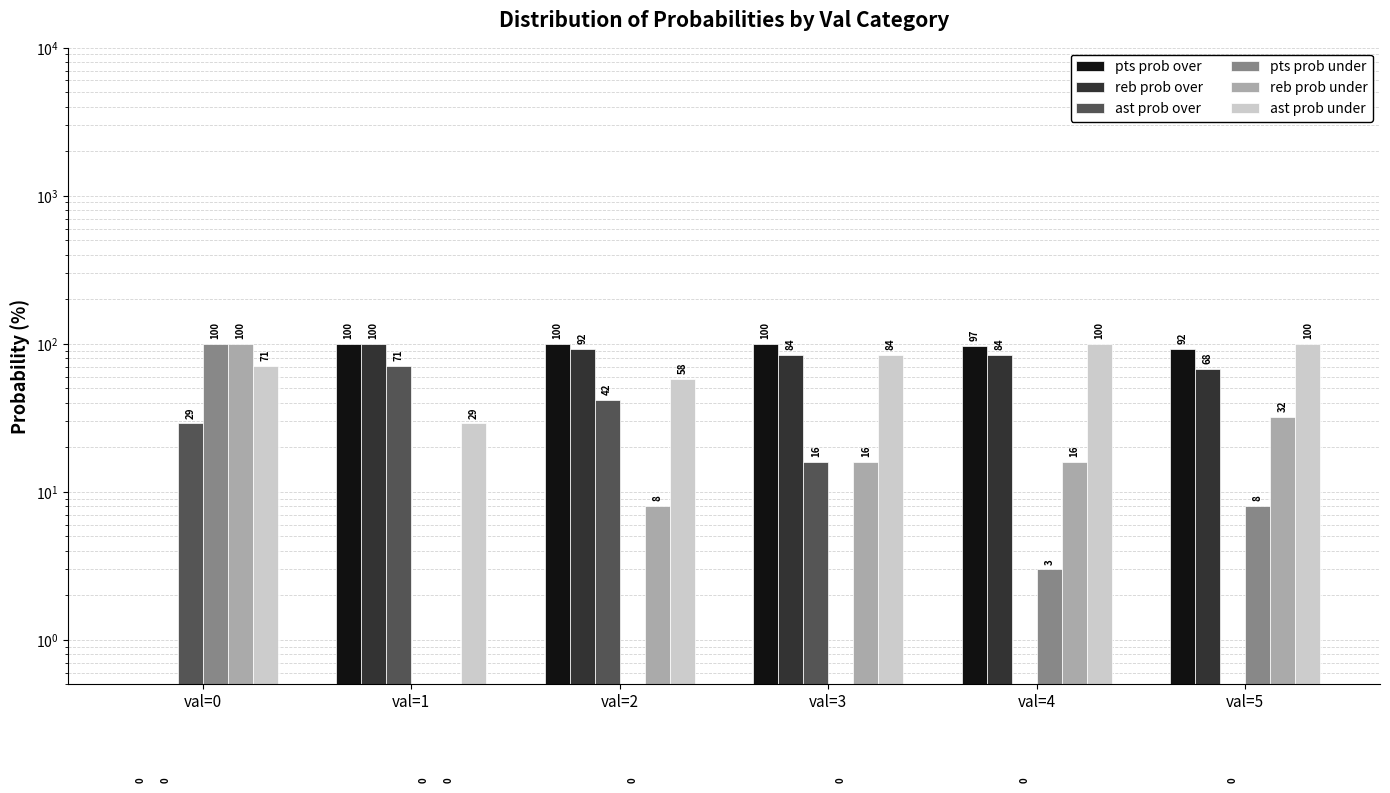

What is the maximum value for reb prob over?

100.0